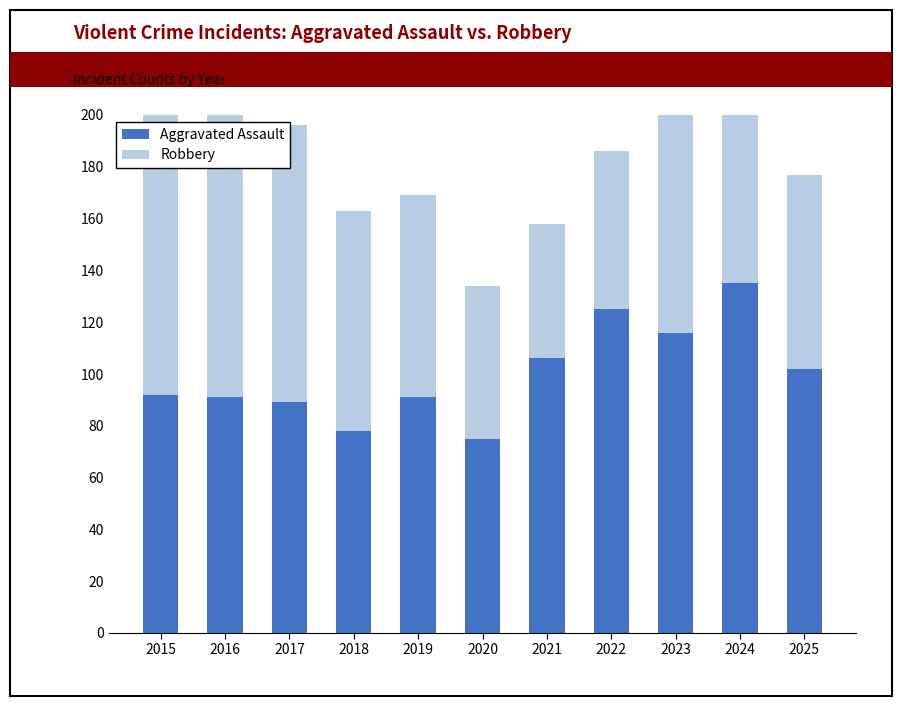

Reading left to right, list all the values displayed in this chart.

Aggravated Assault: 92	91	89	78	91	75	106	125	116	135	102
Robbery: 108	146	107	85	78	59	52	61	109	91	75